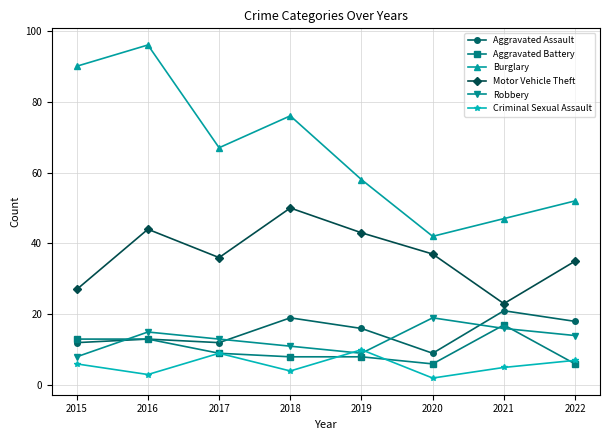

Read the Burglary value at 2019.

58